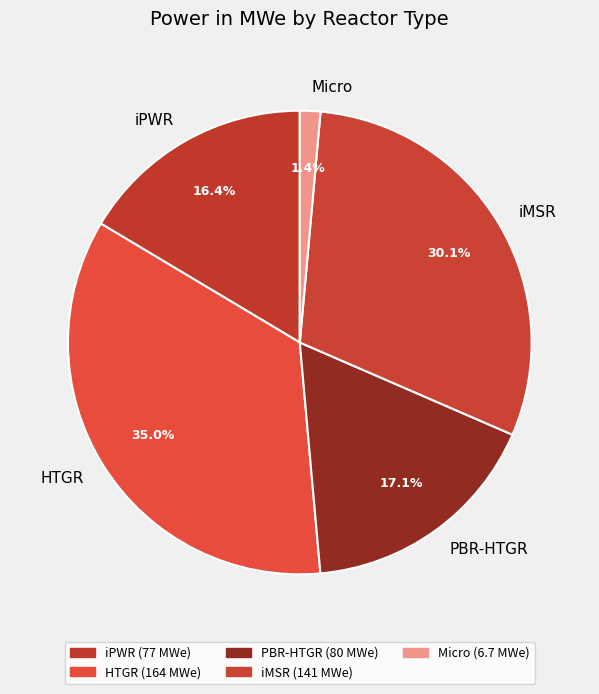

How many segments does this pie chart have?

5